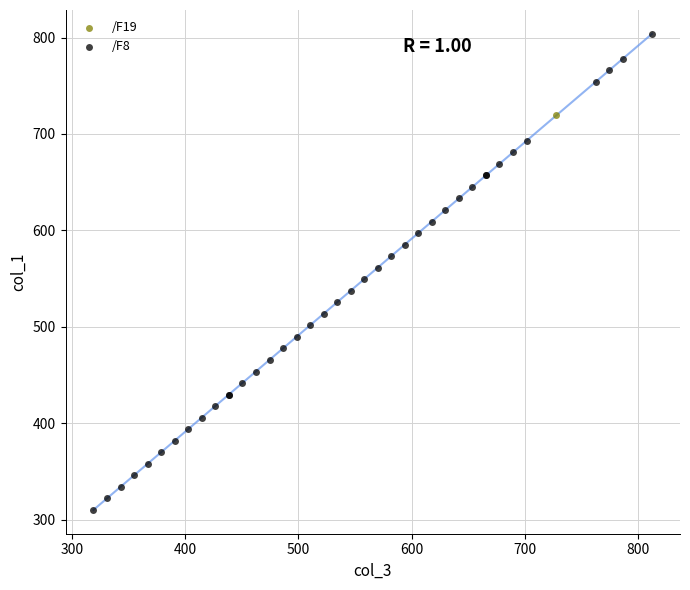

What are all the series names shown in the legend?

/F8, /F19